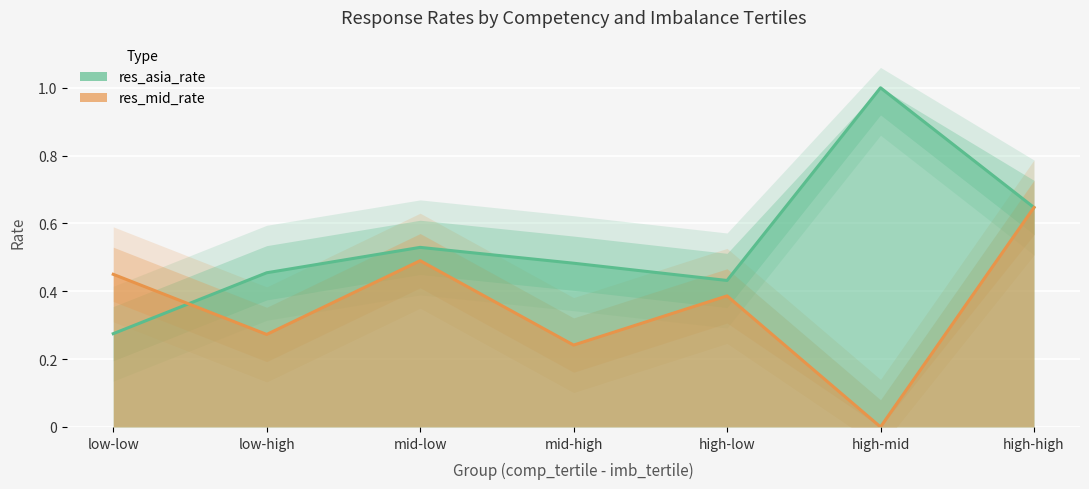

How many positive values does the res_mid_rate series have?

6